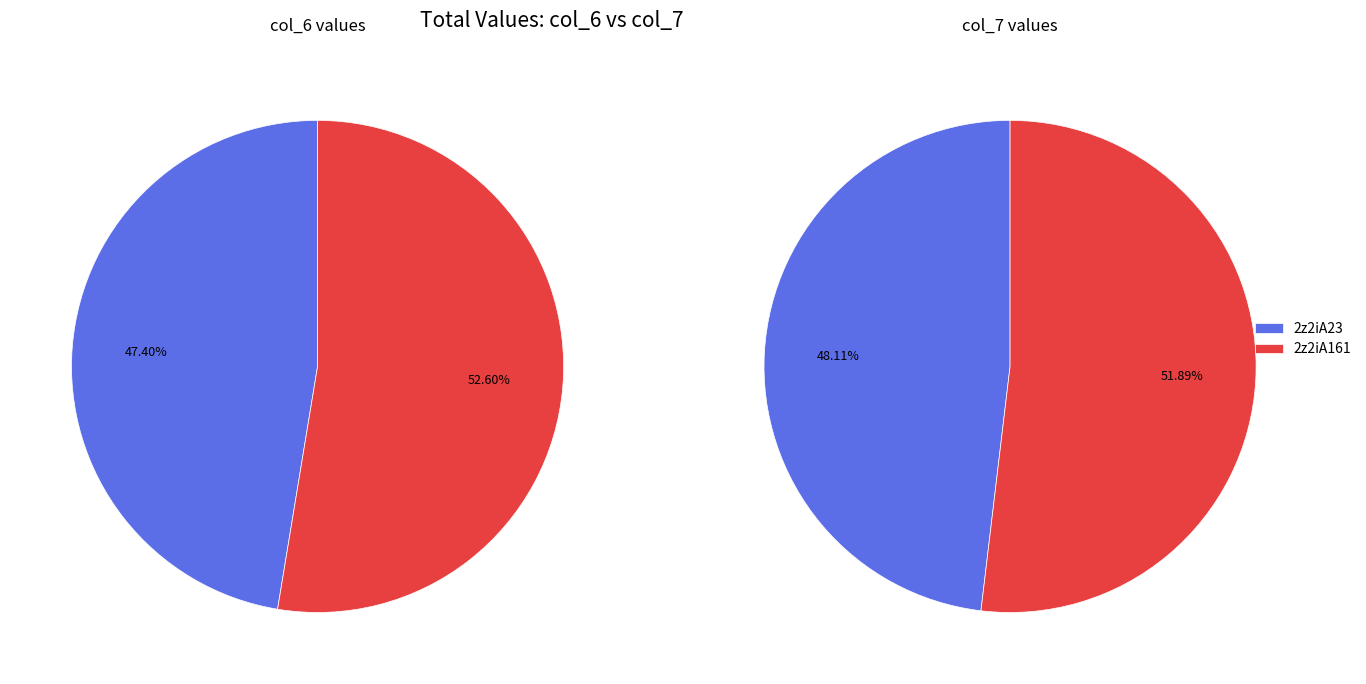

Rank the categories by value from lowest to highest.

2z2iA23, 2z2iA161